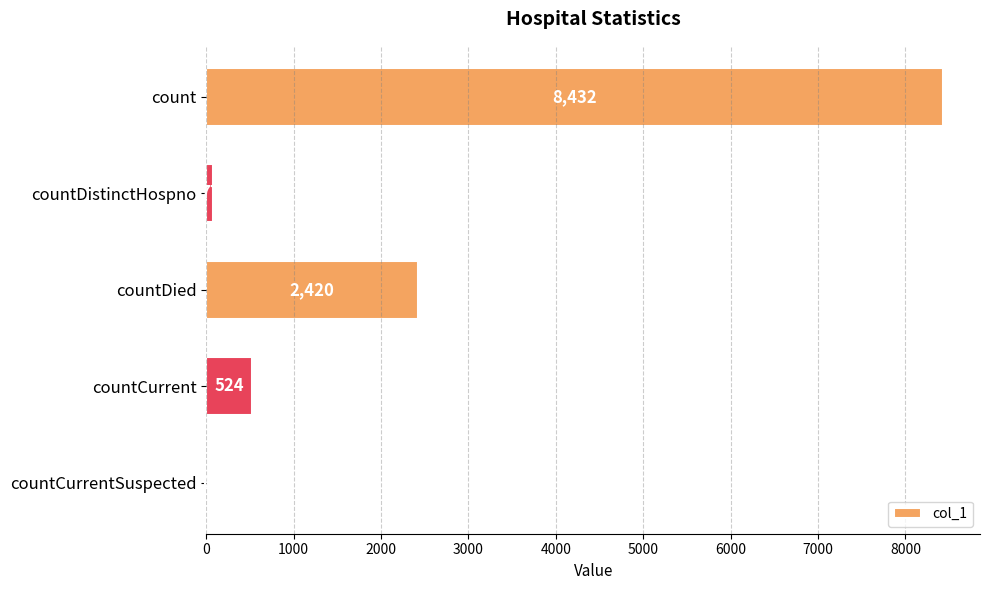

At which label is the value closest to 4216?

countDied